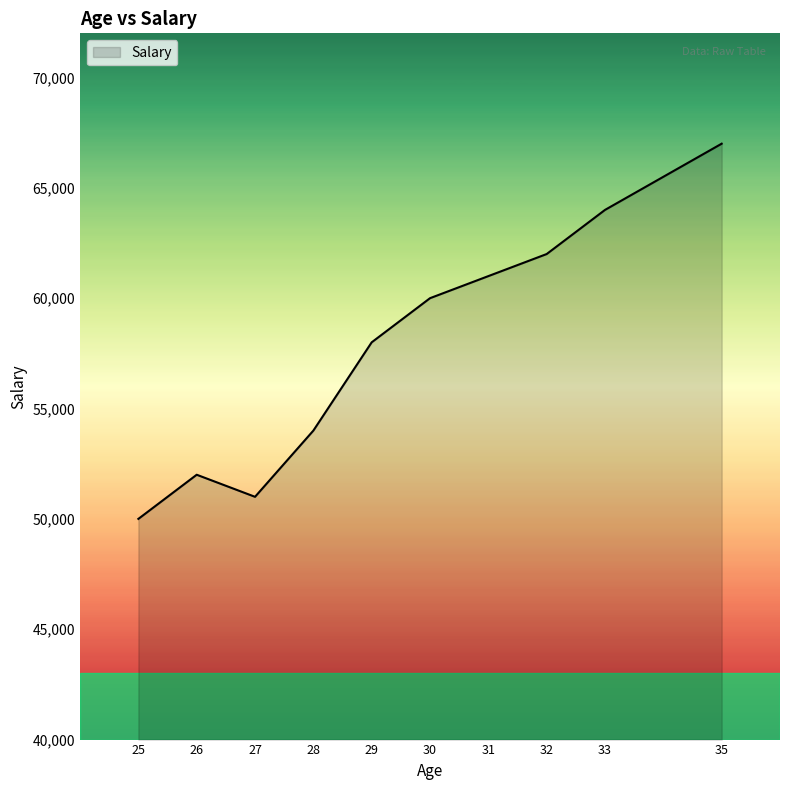

List the labels in order of value, largest first.

35, 33, 32, 31, 30, 29, 28, 26, 27, 25